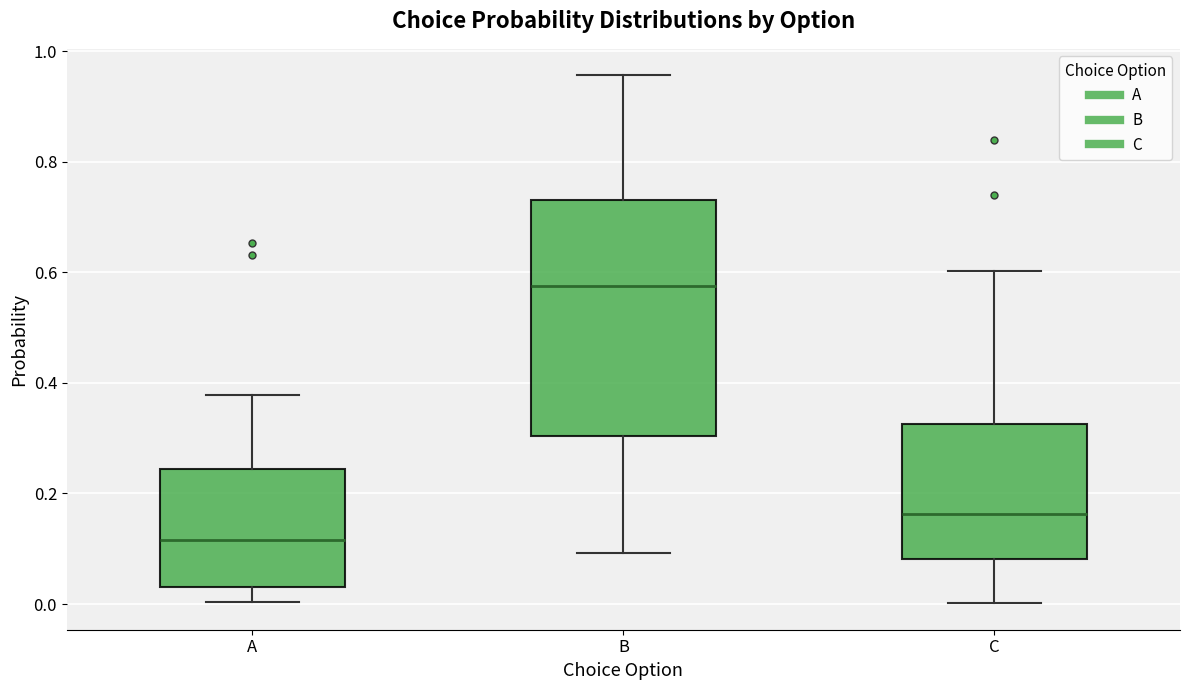

Reading left to right, transcribe this box plot: for each box, give where its median line is, the range the box spans, and where its two whiskers end, as read against the y-axis. The values are not printed on the chart, so give them approximately, as read against the axis.

A: median 0.12, box 0.04 to 0.24, whiskers 0.00 to 0.38
B: median 0.58, box 0.30 to 0.74, whiskers 0.10 to 0.96
C: median 0.16, box 0.08 to 0.32, whiskers 0.00 to 0.60